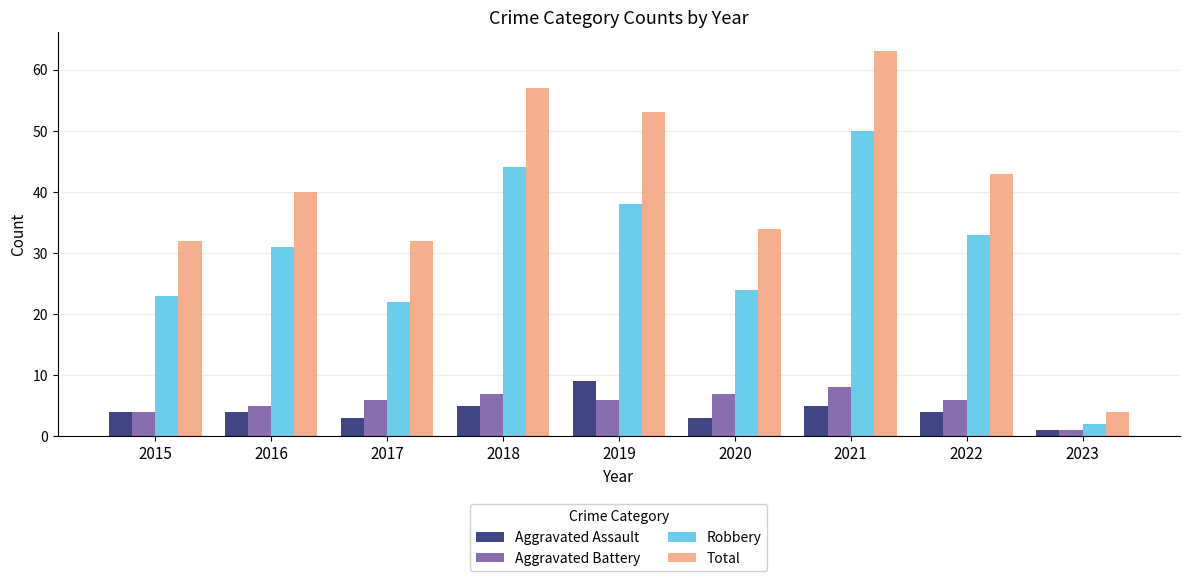

Is it true that Aggravated Battery equals 7 at 2016?

False